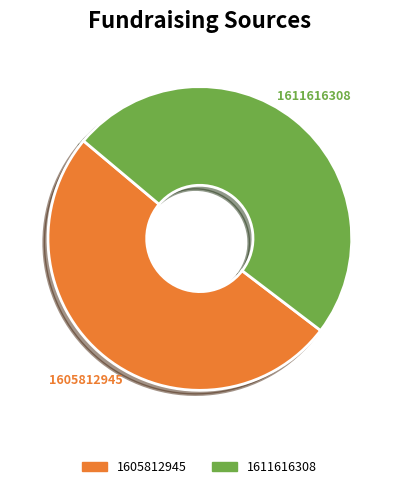

Rank the categories by value from highest to lowest.

1605812945, 1611616308